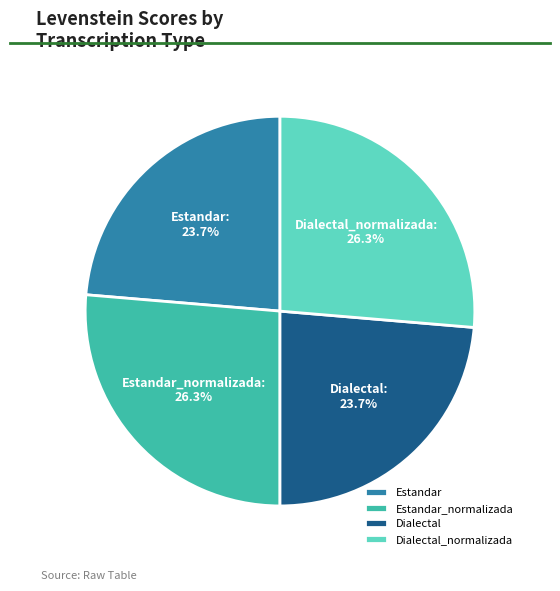

Approximately how many times larger is the value at Dialectal compared to Estandar?

1.0